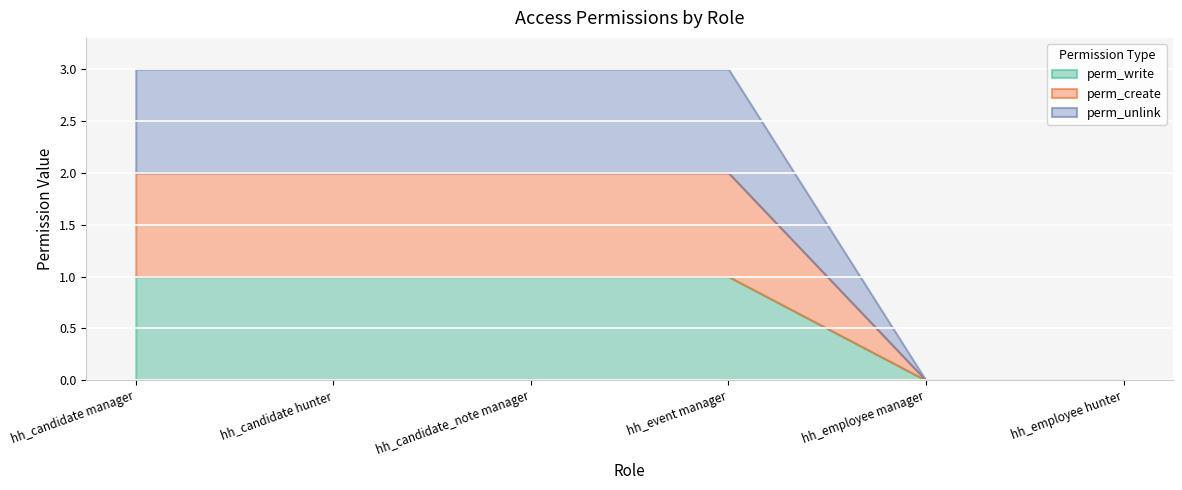

What is the difference between the second highest and minimum values in the perm_unlink series?

1